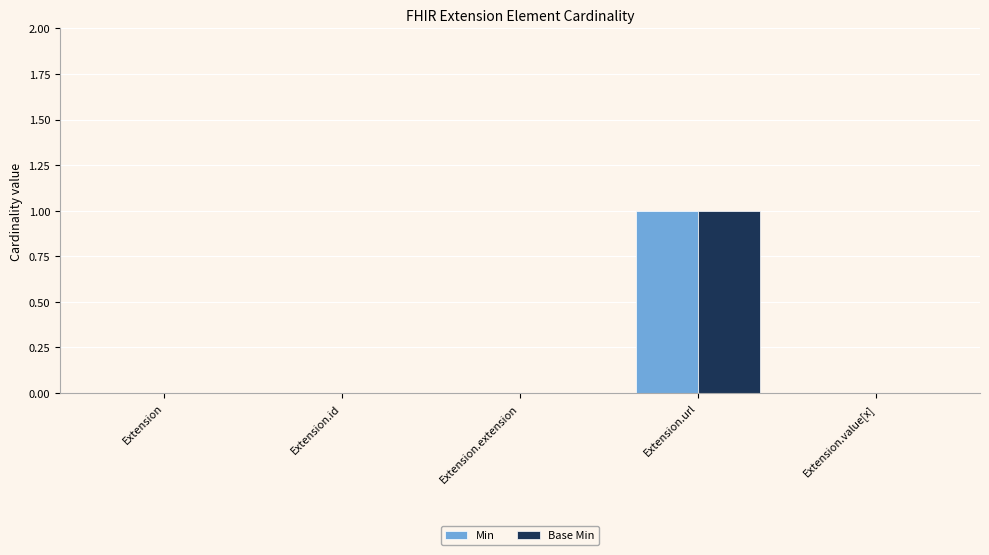

Reading right to left, transcribe all the data shown in this chart.

Min: Extension.value[x]=0	Extension.url=1	Extension.extension=0	Extension.id=0	Extension=0
Base Min: Extension.value[x]=0	Extension.url=1	Extension.extension=0	Extension.id=0	Extension=0